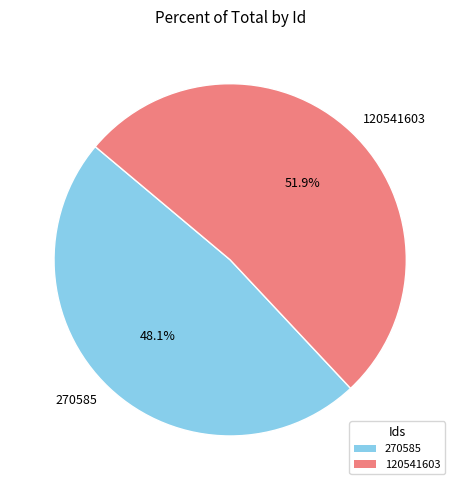

Is it true that 120541603 is 66% of the pie?

False